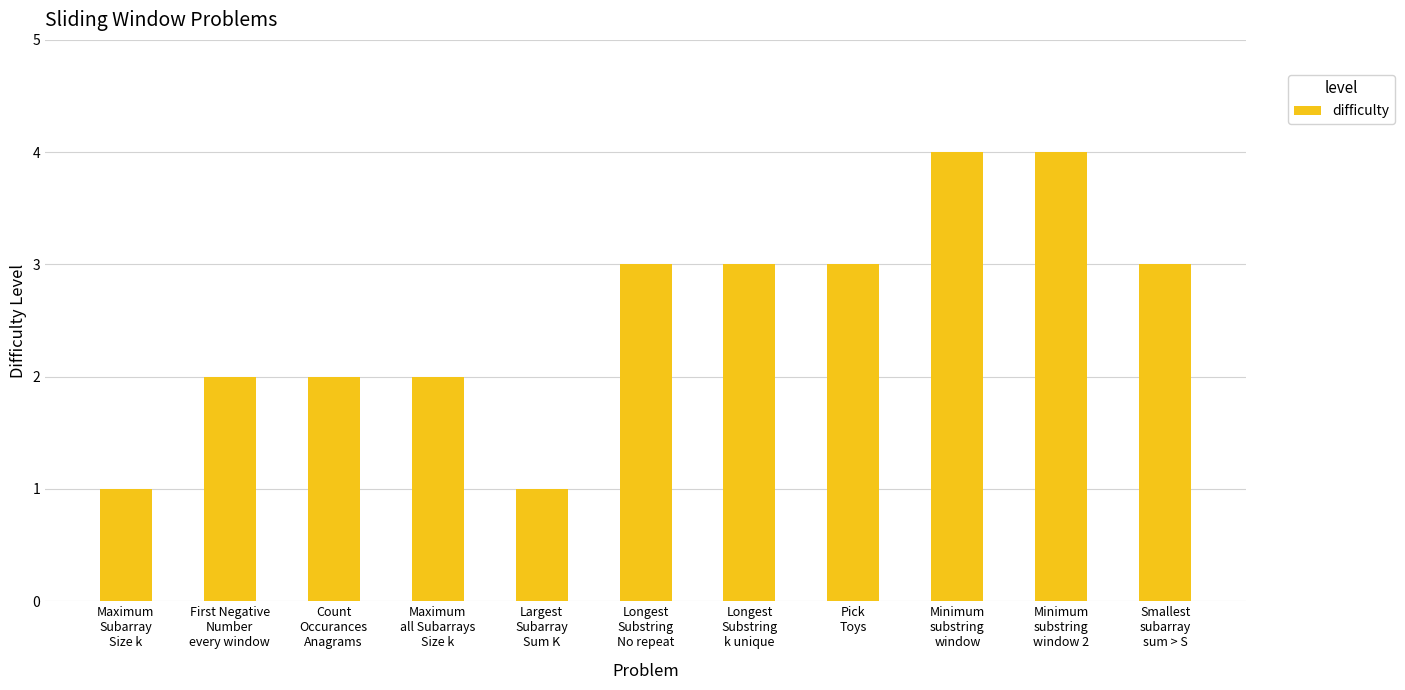

What is the ratio of the value at Smallest
subarray
sum > S to the value at Pick
Toys?

1.0